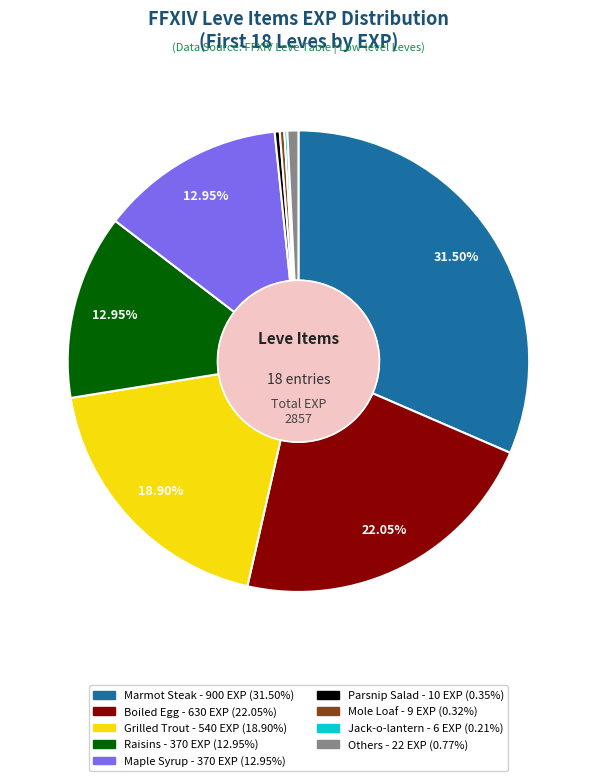

Is there a majority slice in this chart?

No